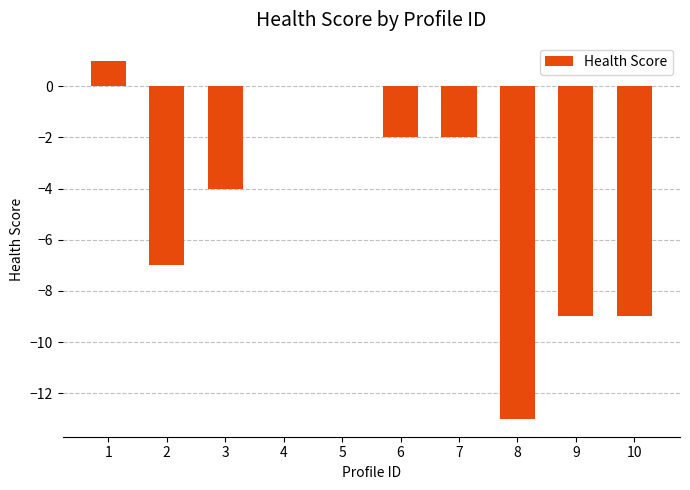

What is the change in value from 3 to 6?

+2